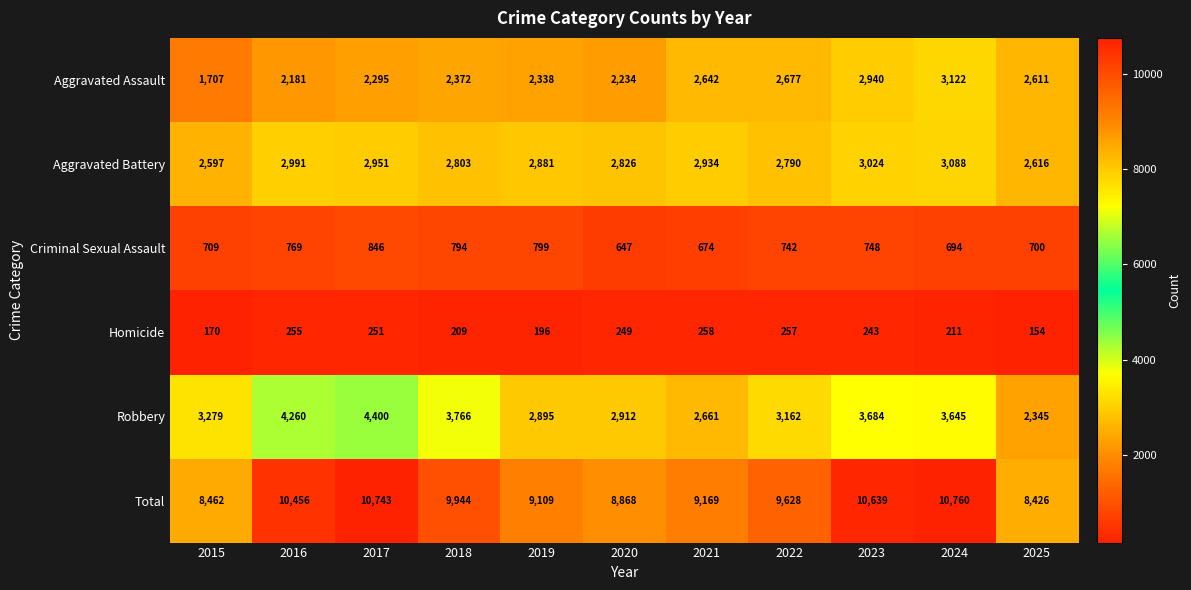

Rank the series by their maximum value, from lowest to highest.

Homicide, Criminal Sexual Assault, Aggravated Battery, Aggravated Assault, Robbery, Total